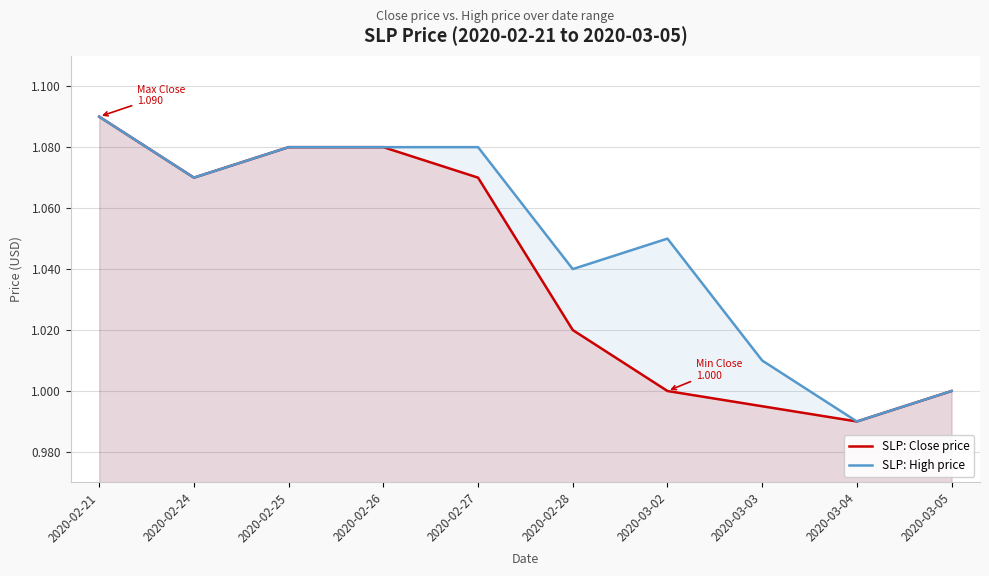

What is the value of the SLP: High price point at the 10th from the left?

1.0